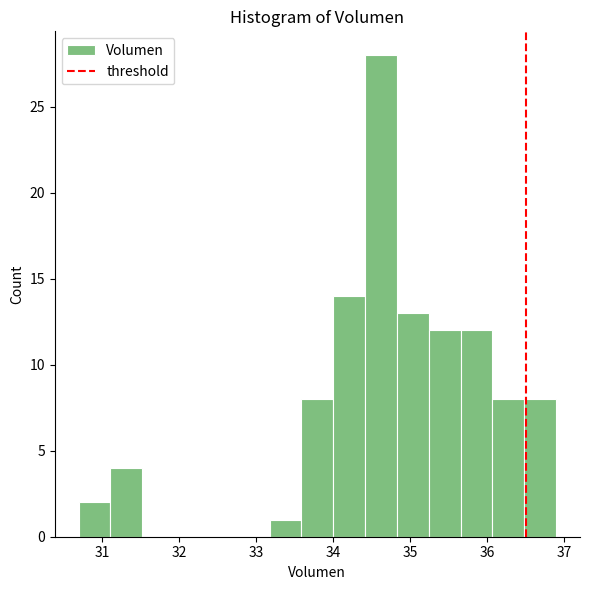

Reading left to right, transcribe this chart: for each bar, give the range it covers on the x-axis and its height. Neither the bar edges nor the heights are printed on the chart, so give them approximately, as read against the axes.

30.7 to 31.1: 2
31.1 to 31.5: 4
31.5 to 31.9: 0
31.9 to 32.3: 0
32.3 to 32.8: 0
32.8 to 33.2: 0
33.2 to 33.6: 1
33.6 to 34.0: 8
34.0 to 34.4: 14
34.4 to 34.8: 28
34.8 to 35.2: 13
35.2 to 35.7: 12
35.7 to 36.1: 12
36.1 to 36.5: 8
36.5 to 36.9: 8